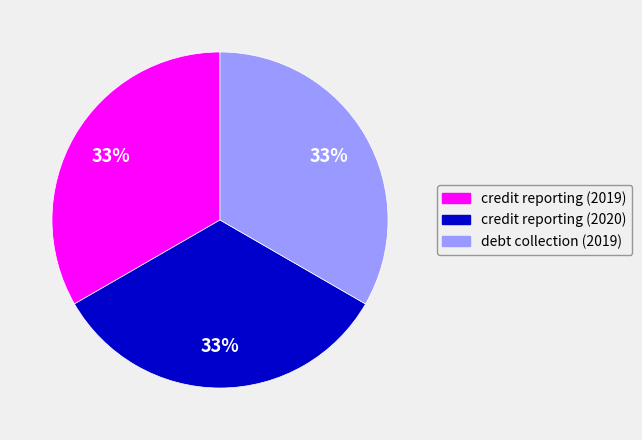

Combined, do credit reporting (2020) and credit reporting (2019) account for over 50%?

Yes